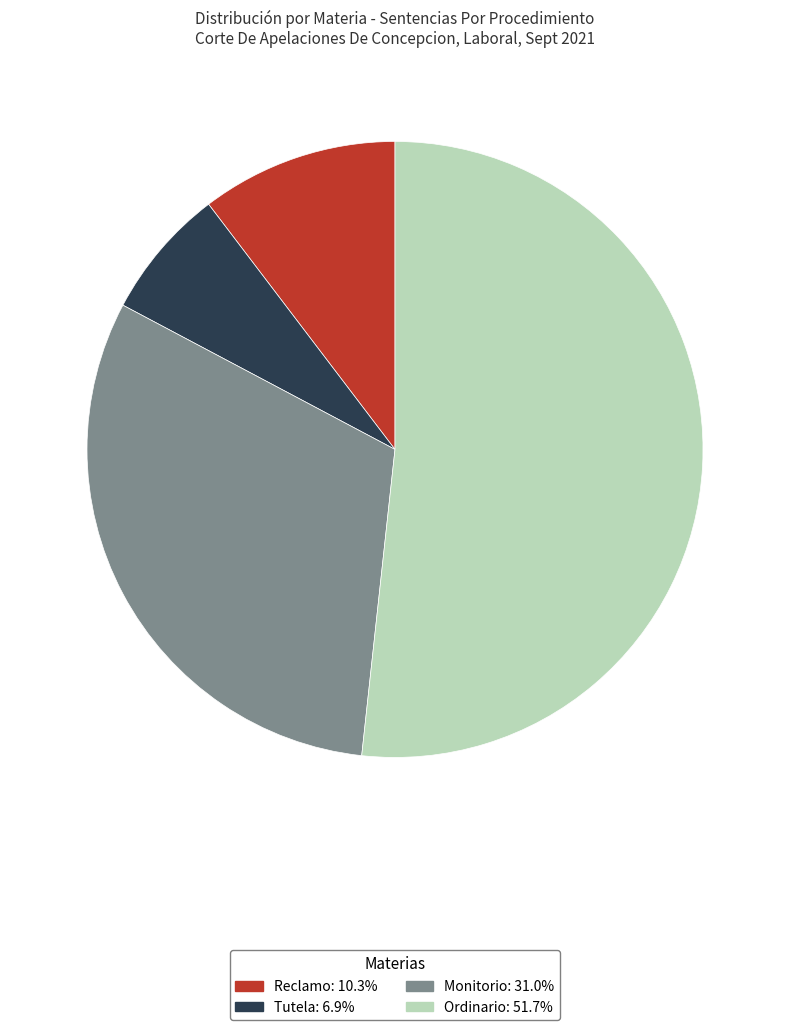

Does Monitorio account for over 50% of the chart?

No